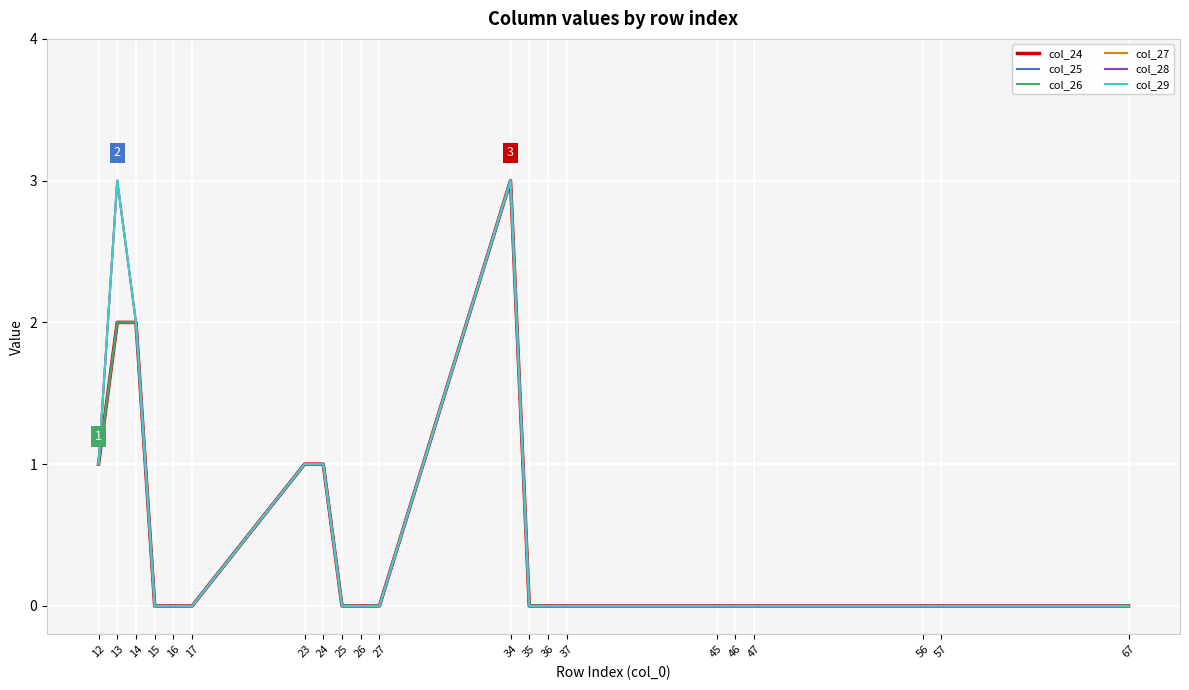

How many lines are shown in the chart?

6